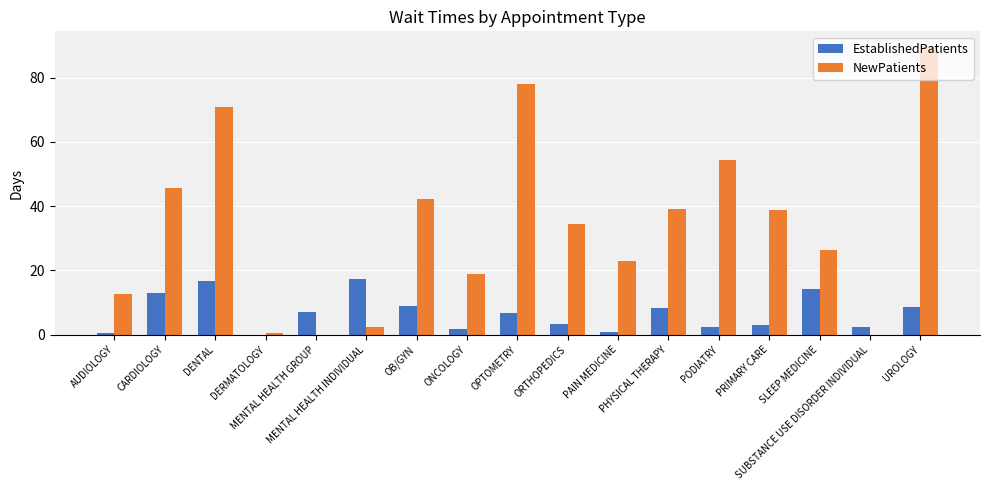

Are the bars horizontal?

No